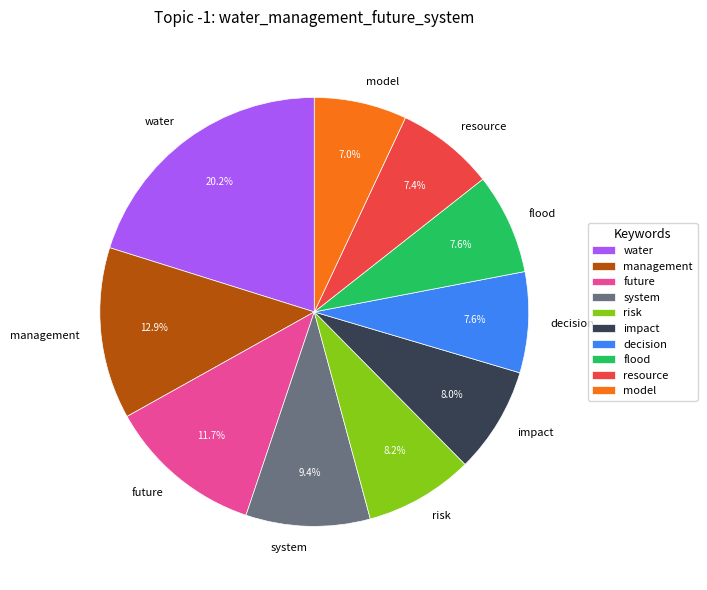

Is water the majority of the pie?

No